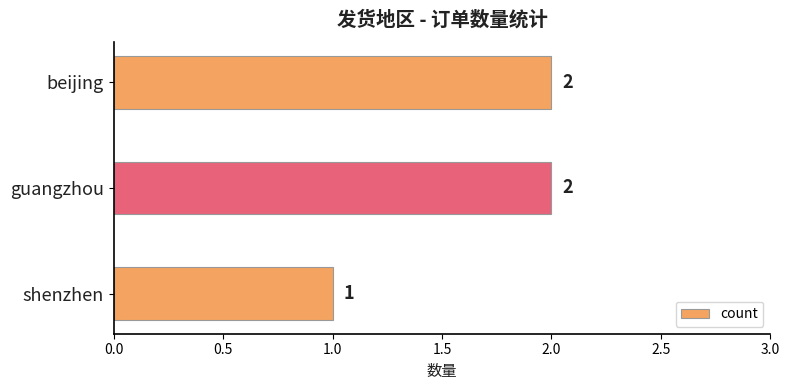

At which label is the value closest to 1?

shenzhen